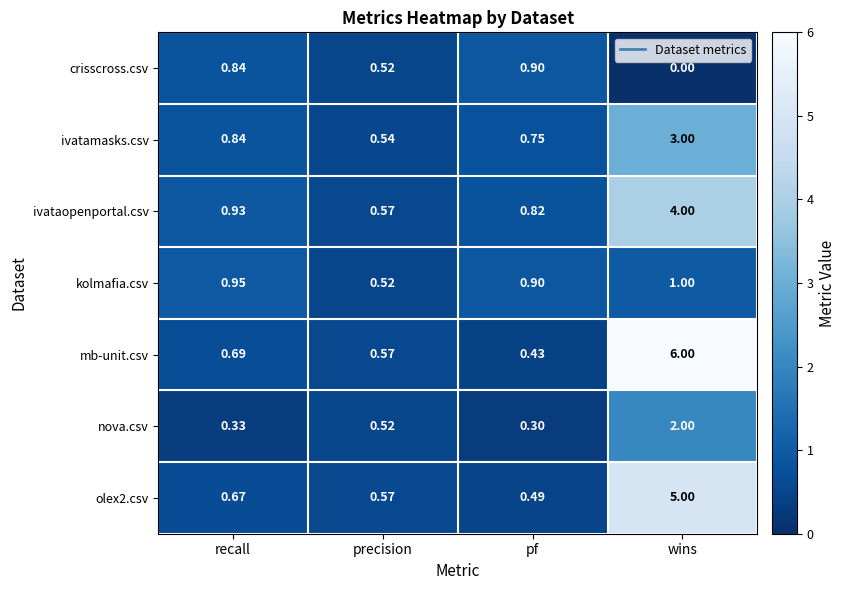

Which category has the highest value across all series?

wins